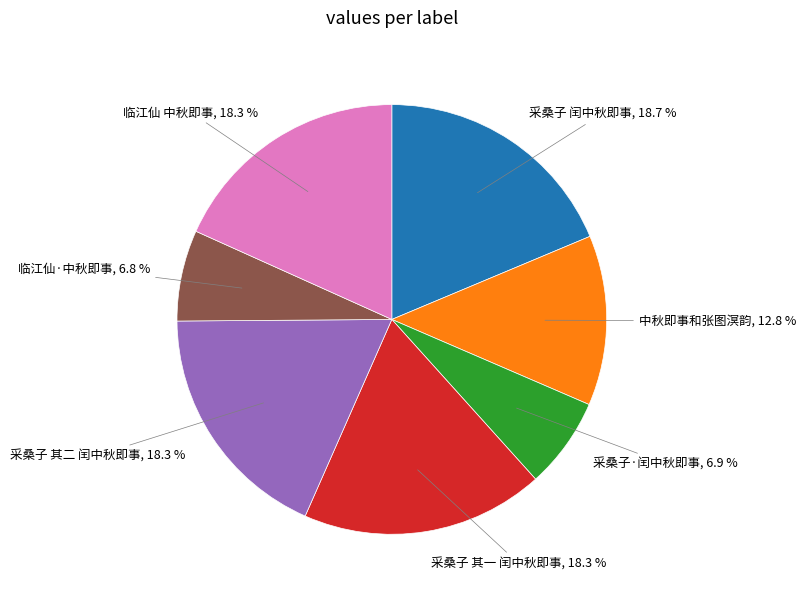

To the nearest percent, what portion does 采桑子 闰中秋即事 represent?

19%